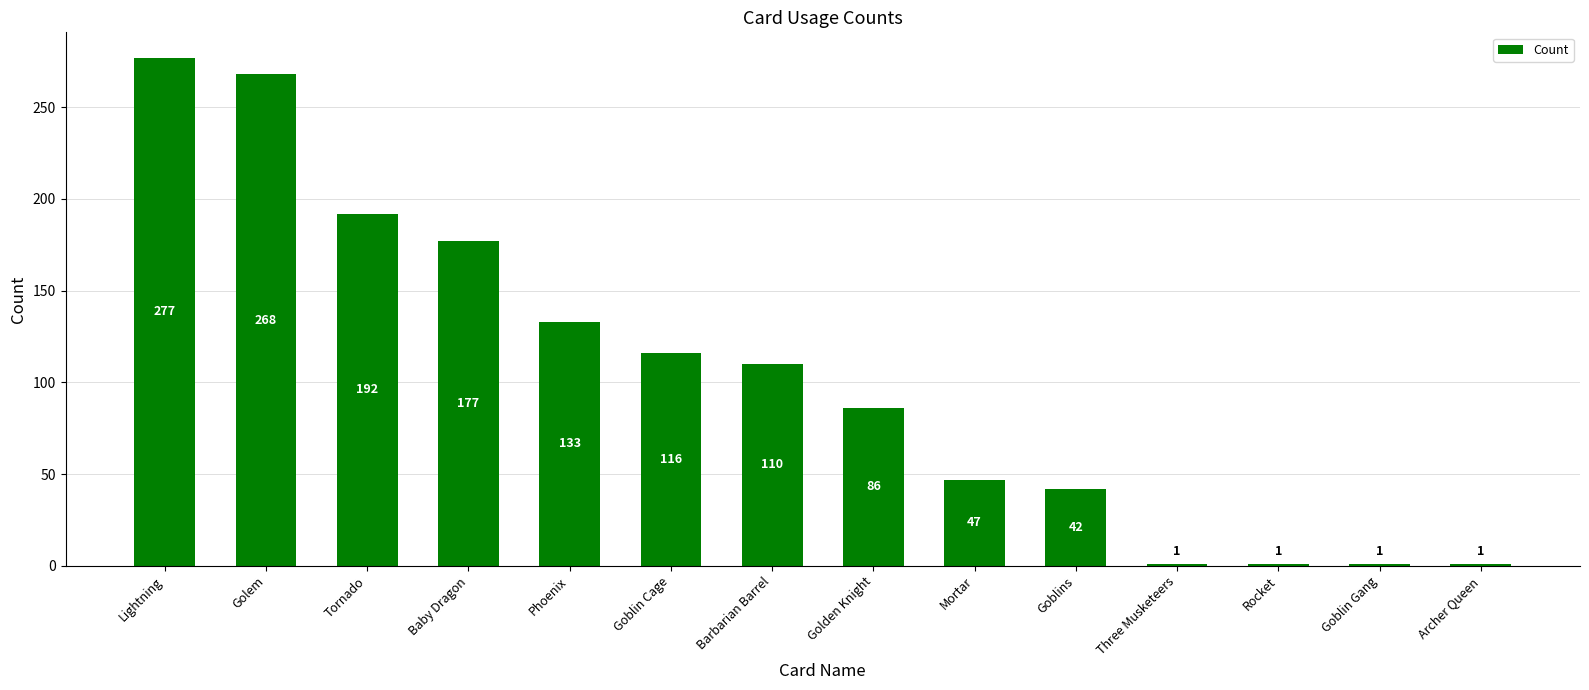

Reading left to right, what are all the values shown in this chart?

277	268	192	177	133	116	110	86	47	42	1	1	1	1